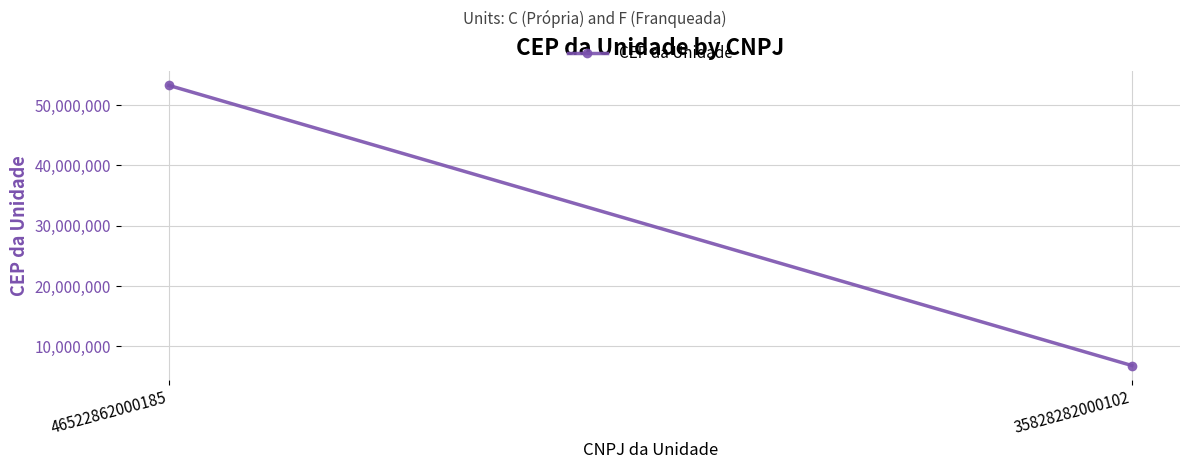

How many series are shown in this chart?

1